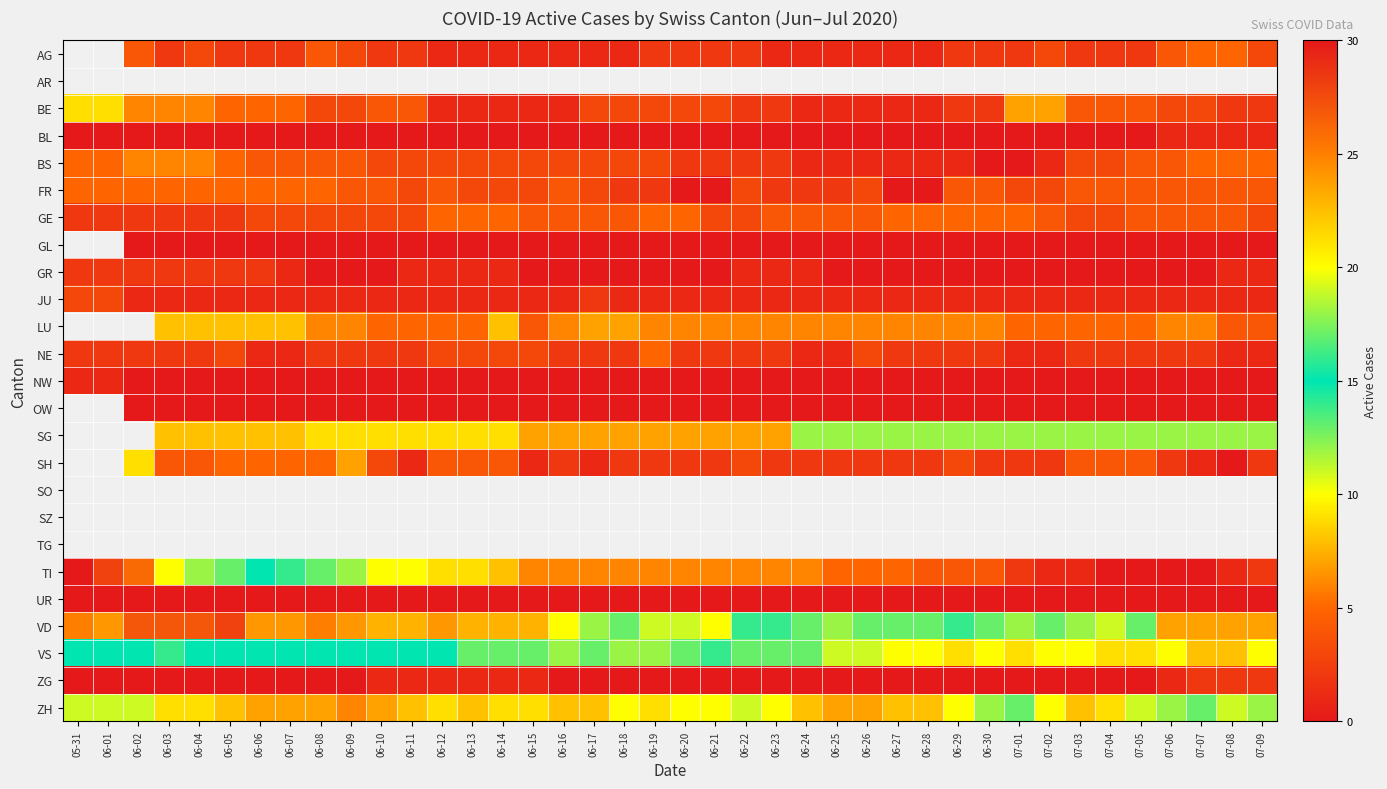

At which category does the chart reach its minimum across all series?

05-31